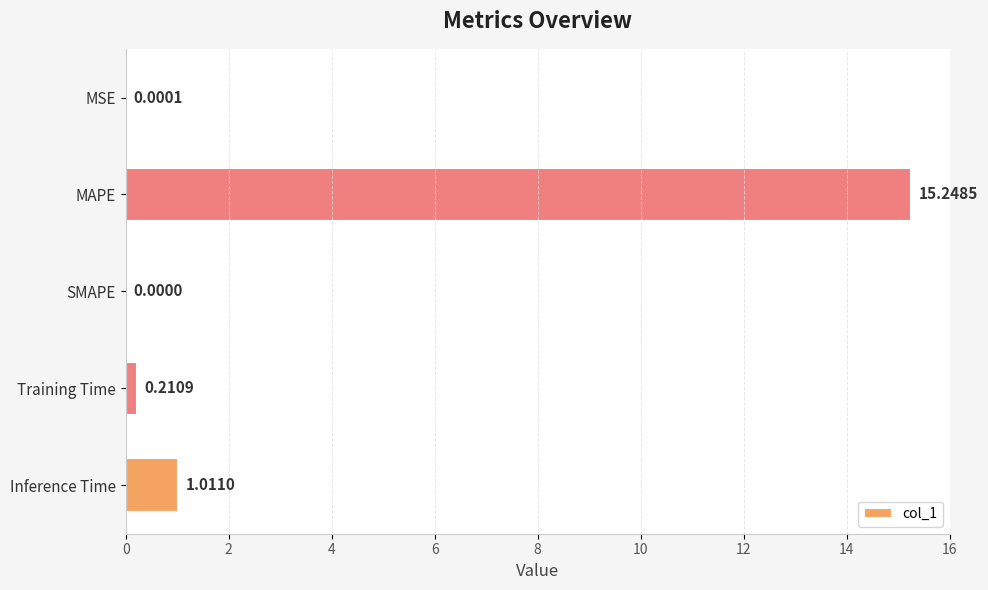

Which has a higher value, MAPE or Inference Time?

MAPE